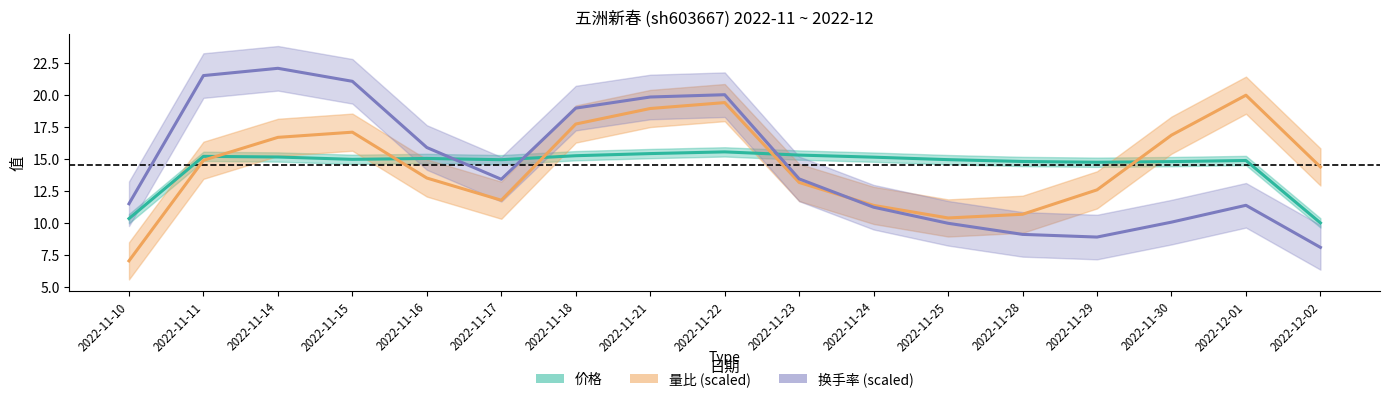

What is the difference between the 价格 values at 2022-11-18 and 2022-11-25?

0.3